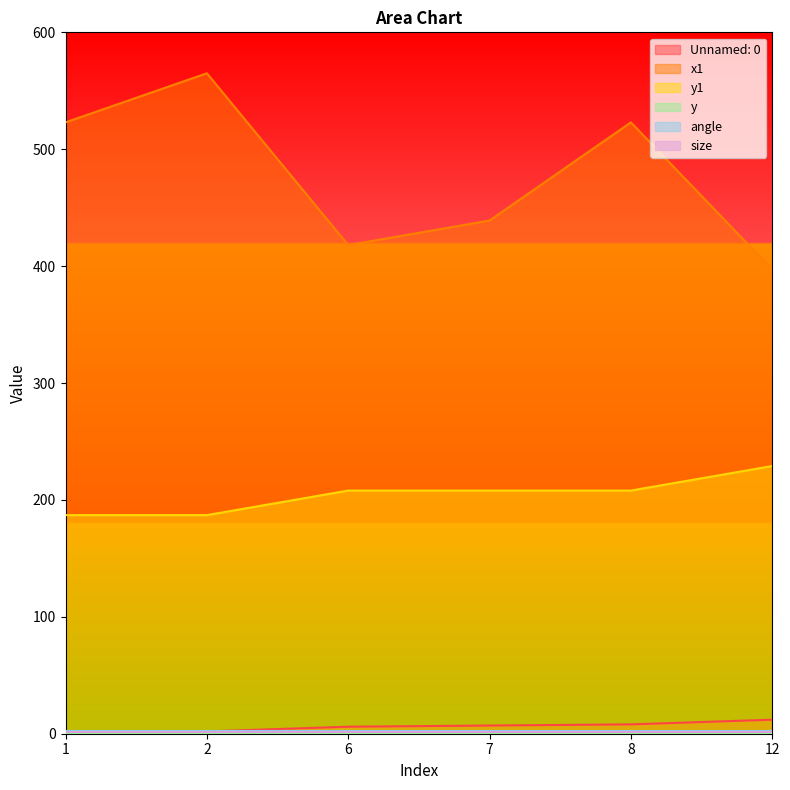

What is the value of the y1 point at the 4th from the left?

208